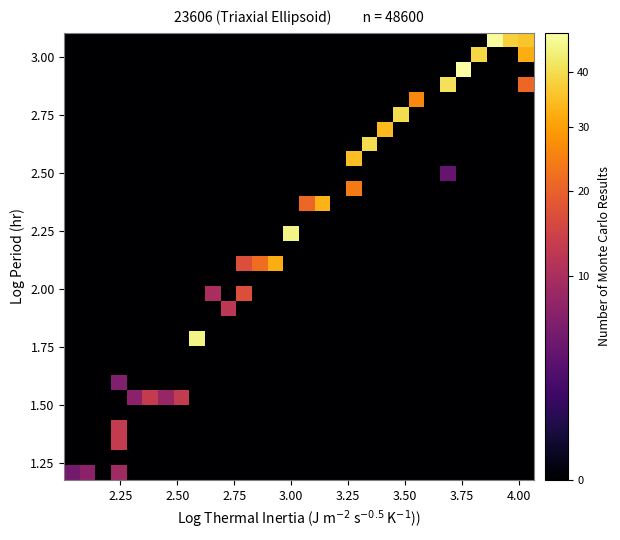

How many categories are shown in the chart?

30